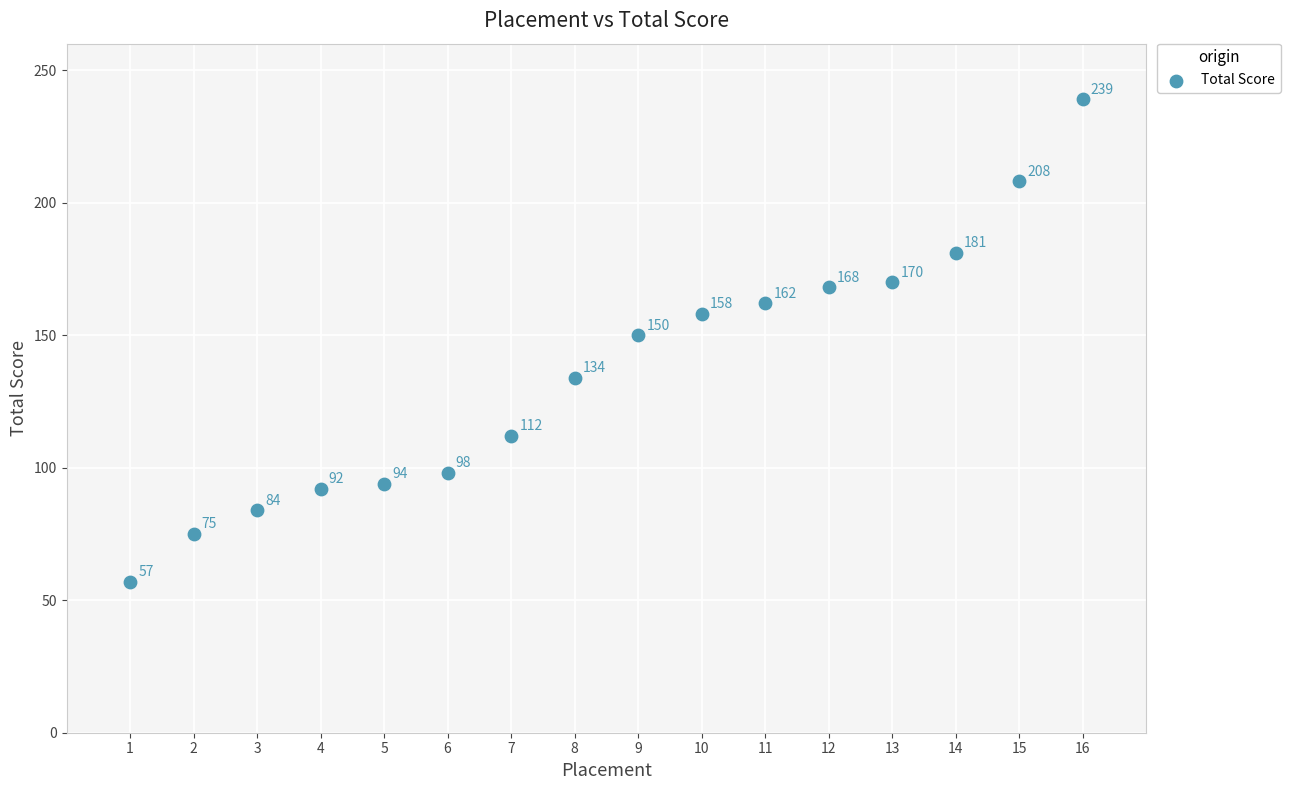

What Y value in the scatter plot is closest to 148?

150